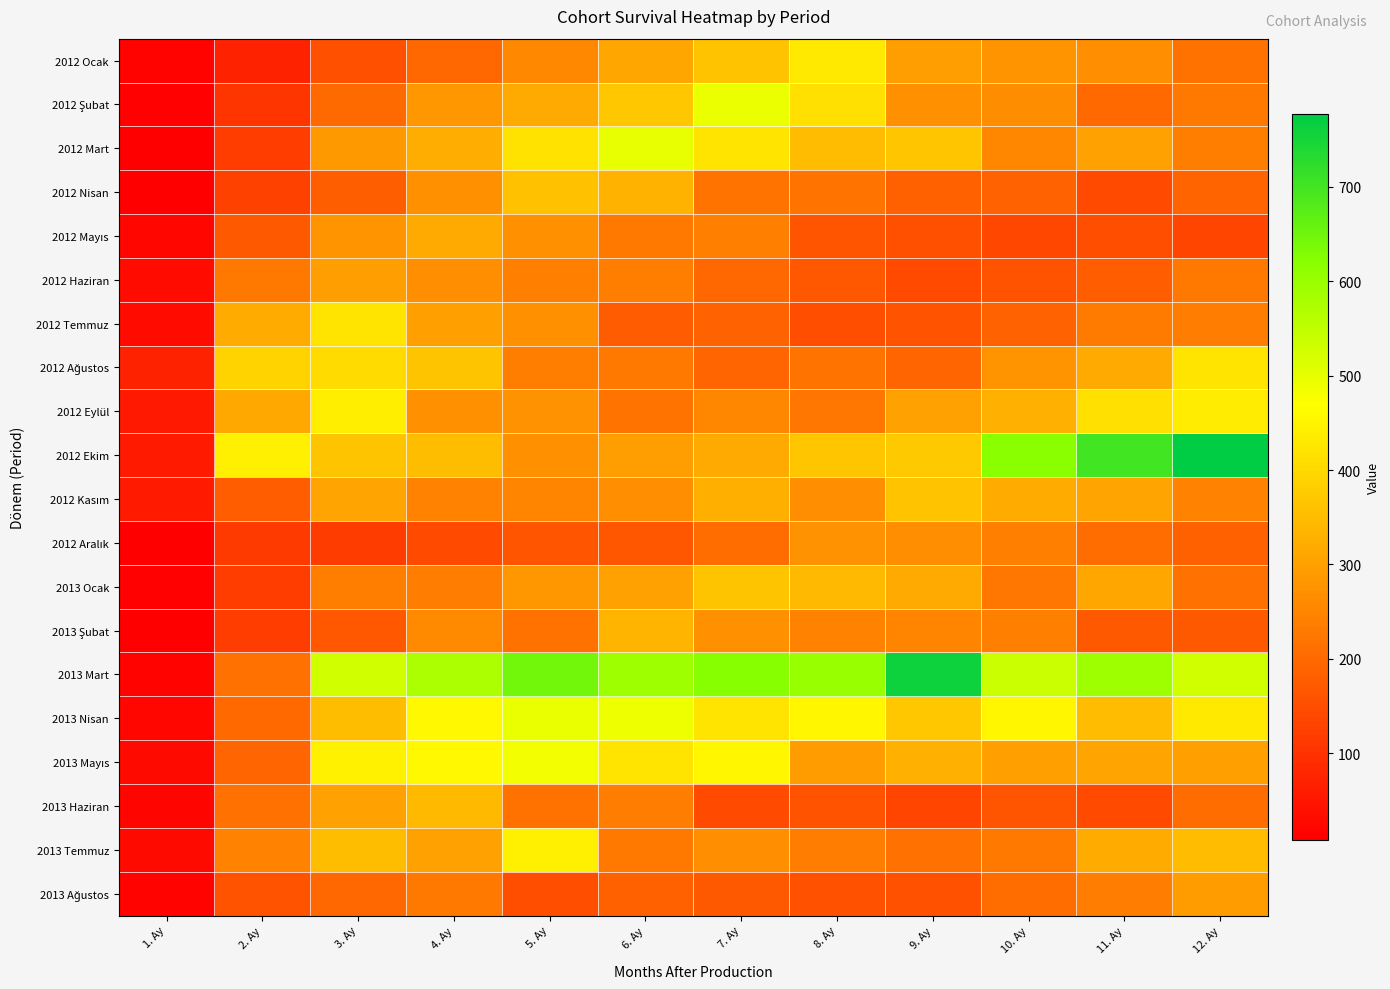

At which category is the sum across all series the highest?

5. Ay